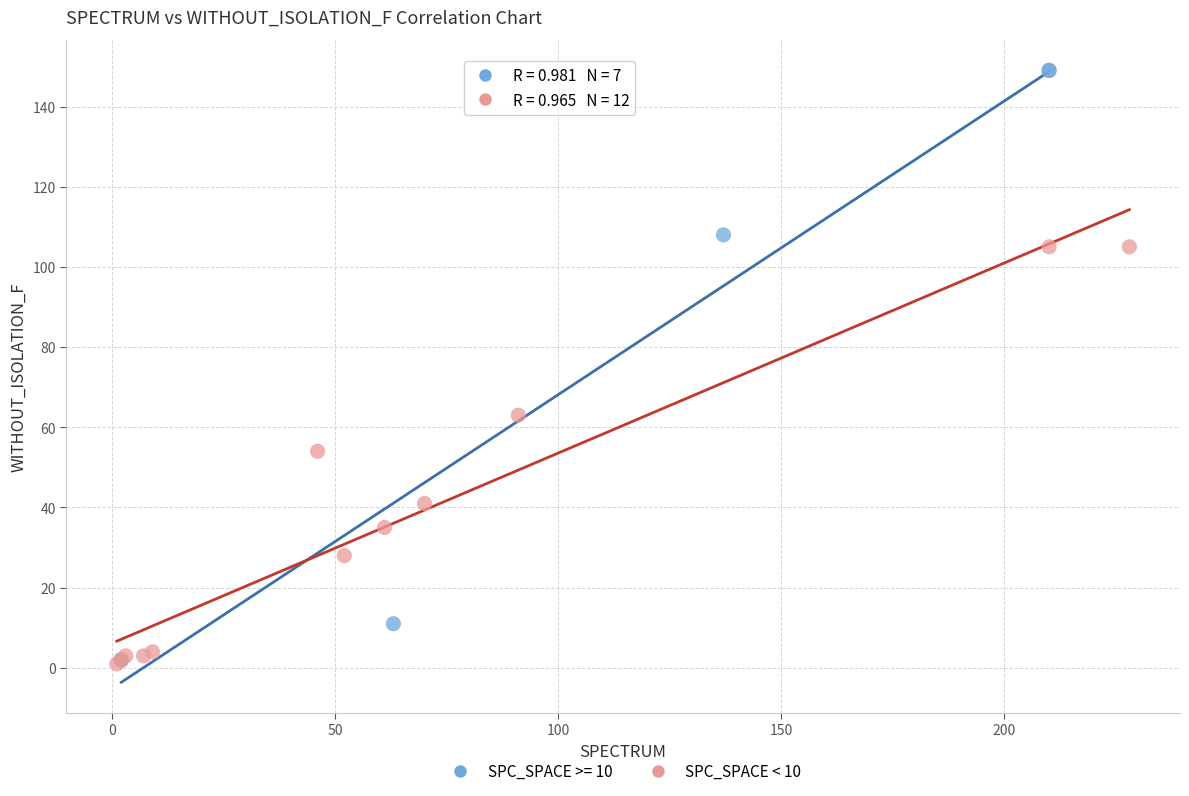

Which series contains the highest Y value?

SPC_SPACE >= 10